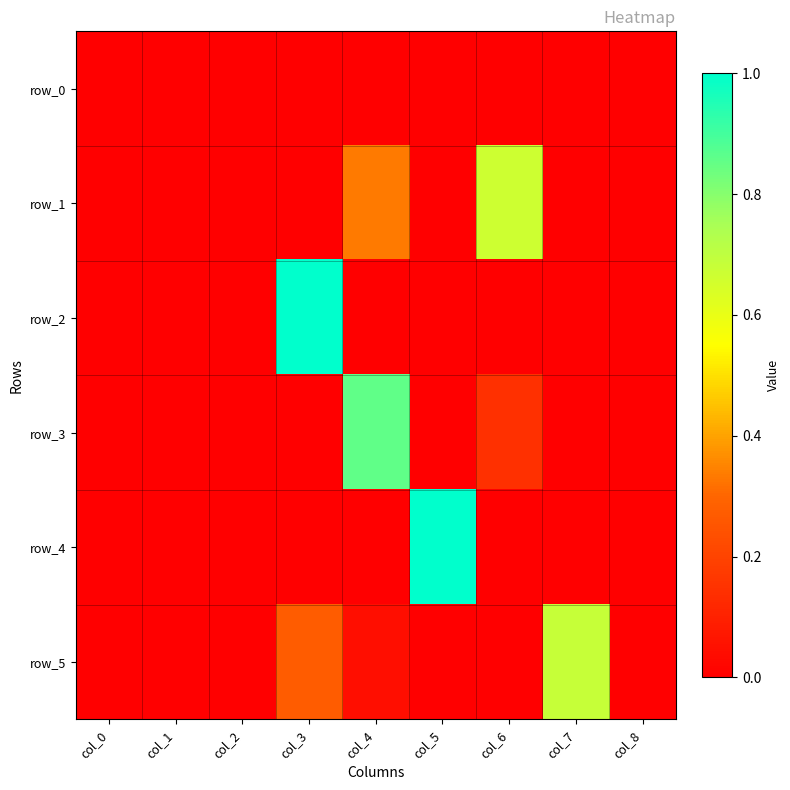

At which category does the chart reach its peak across all series?

col_3